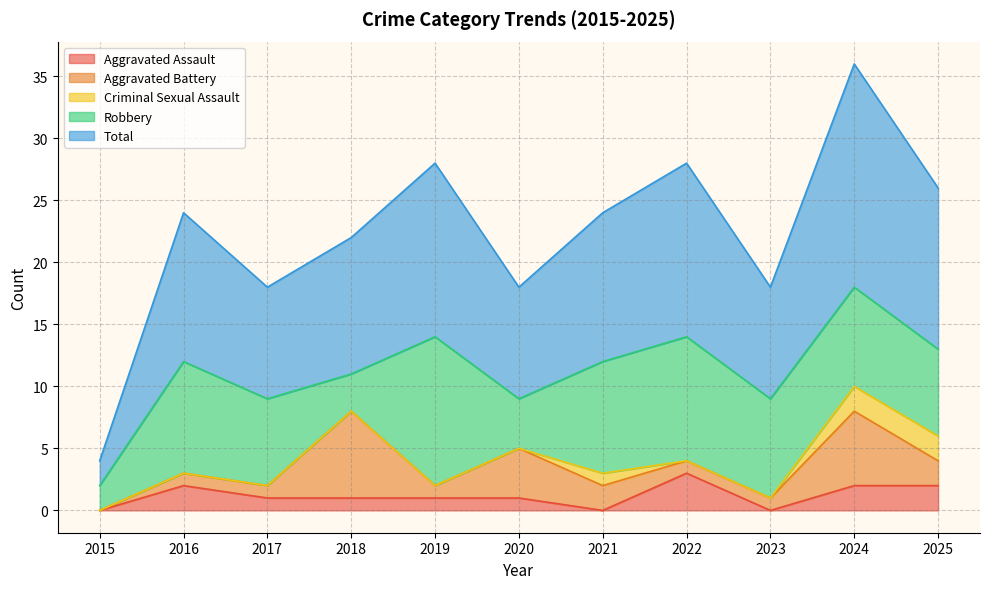

What is the difference between the Aggravated Assault values at 2016 and 2022?

1